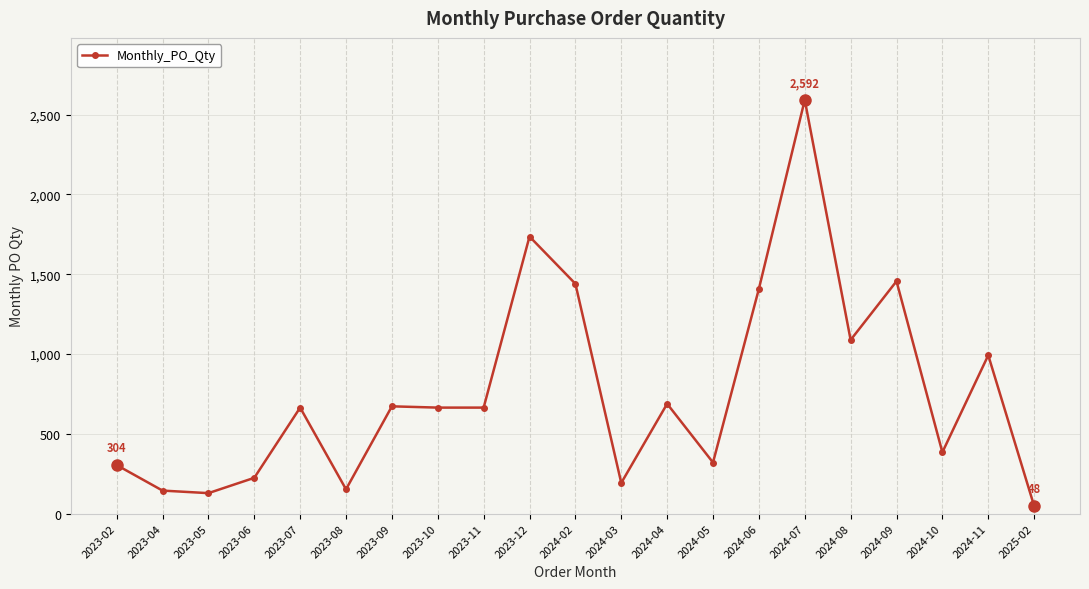

Which has a higher value, 2023-06 or 2023-11?

2023-11